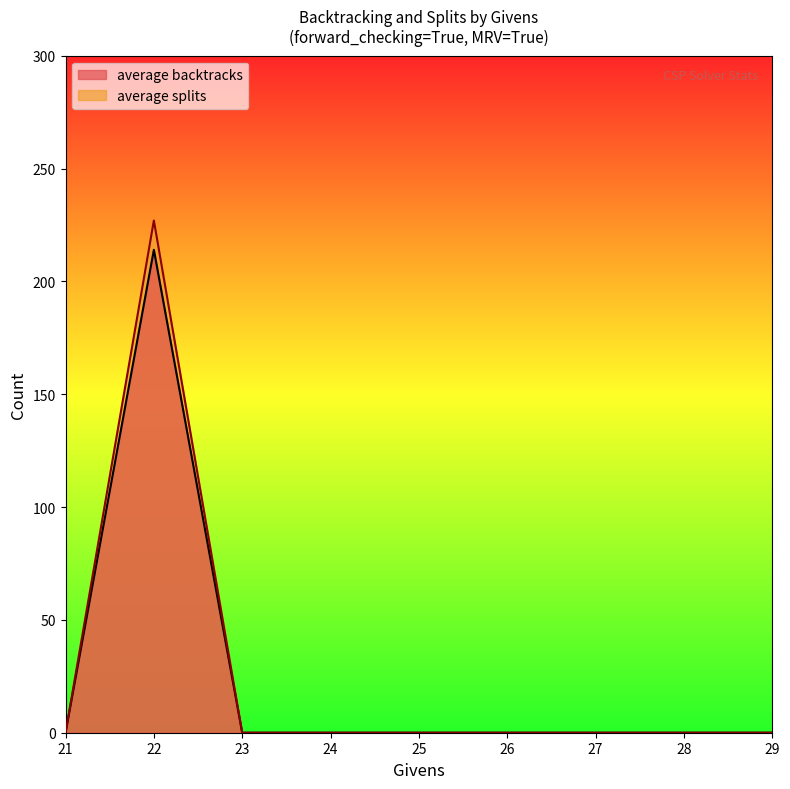

How many values in the average splits series exceed 0?

1